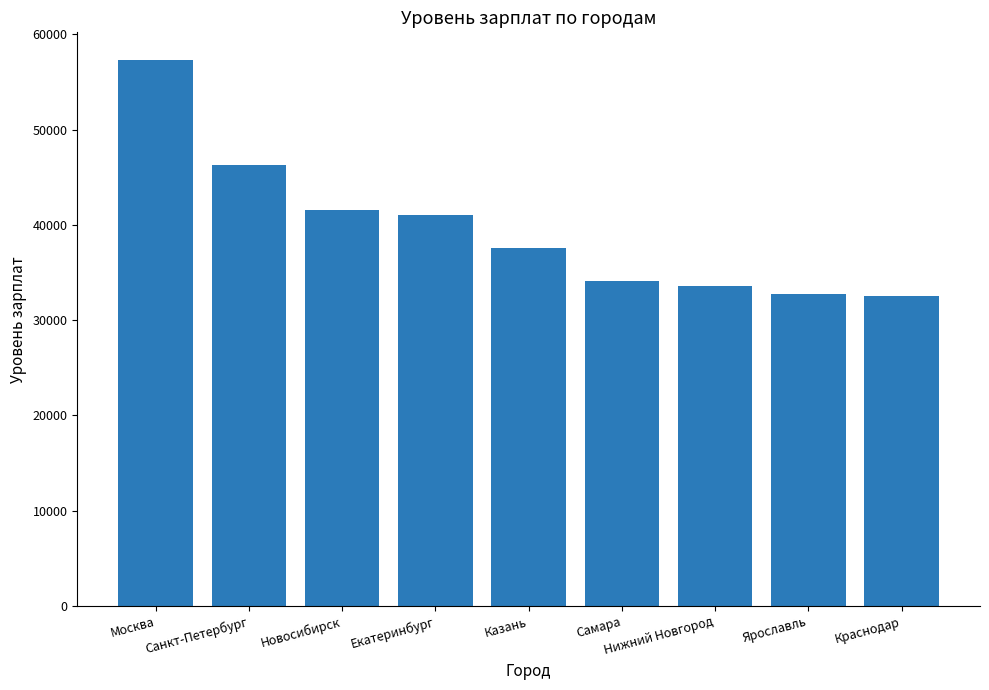

What is the value of the 1st bar from the left?

57354